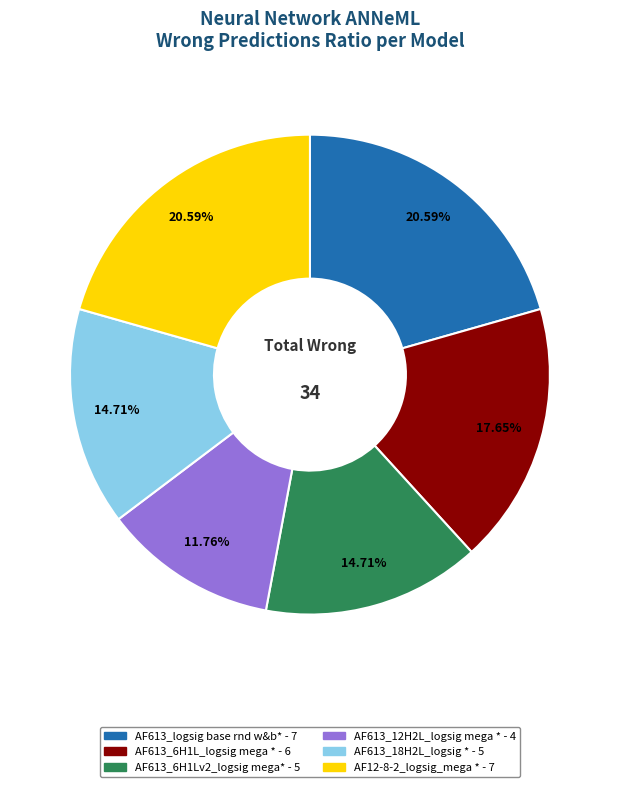

Does any single category account for the majority?

No